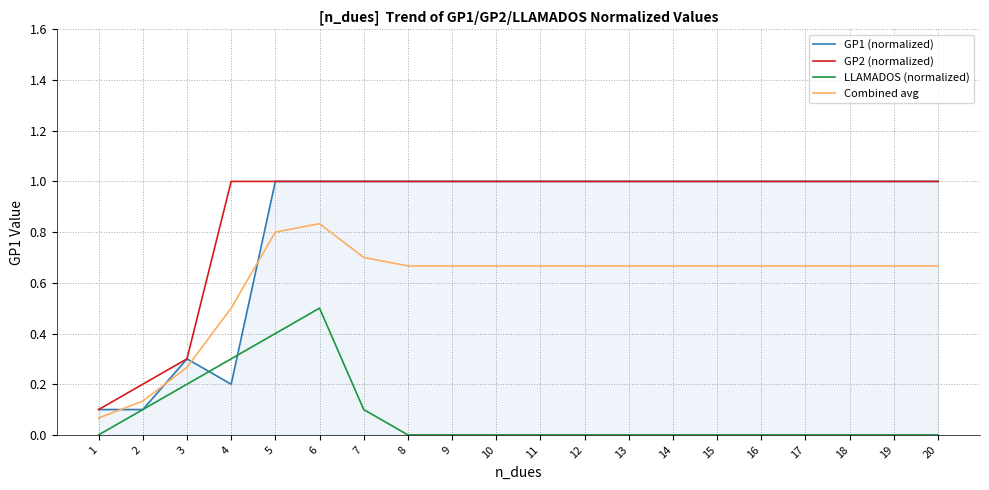

What is the spread (max minus min) of values at 7?

0.9